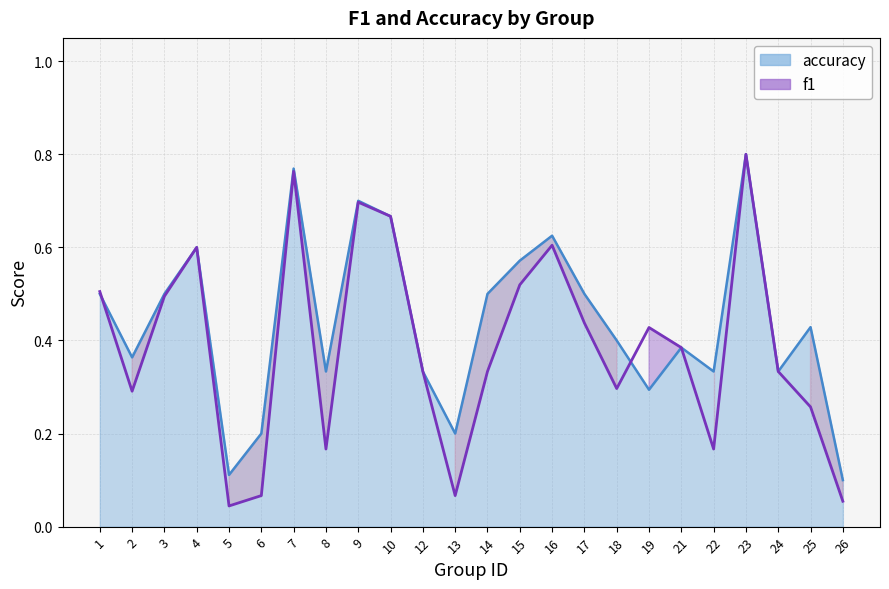

Reading right to left, what are all the values shown in this chart?

26=0.1	25=0.3	24=0.3	23=0.8	22=0.2	21=0.4	19=0.4	18=0.3	17=0.4	16=0.6	15=0.5	14=0.3	13=0.1	12=0.3	10=0.7	9=0.7	8=0.2	7=0.8	6=0.1	5=0.0	4=0.6	3=0.5	2=0.3	1=0.5